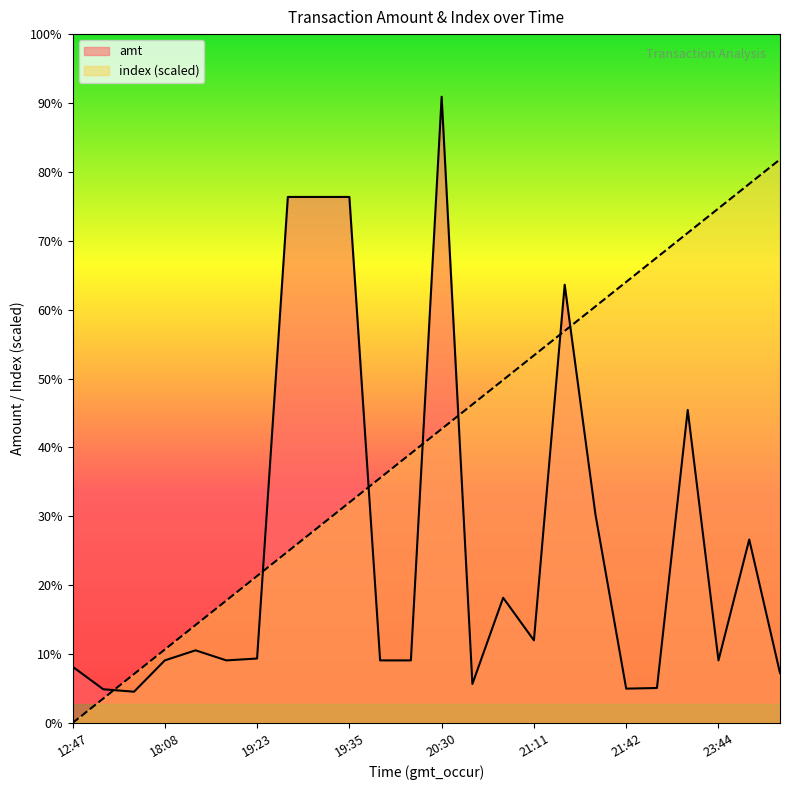

What is the lowest value of the amt series?

500.0